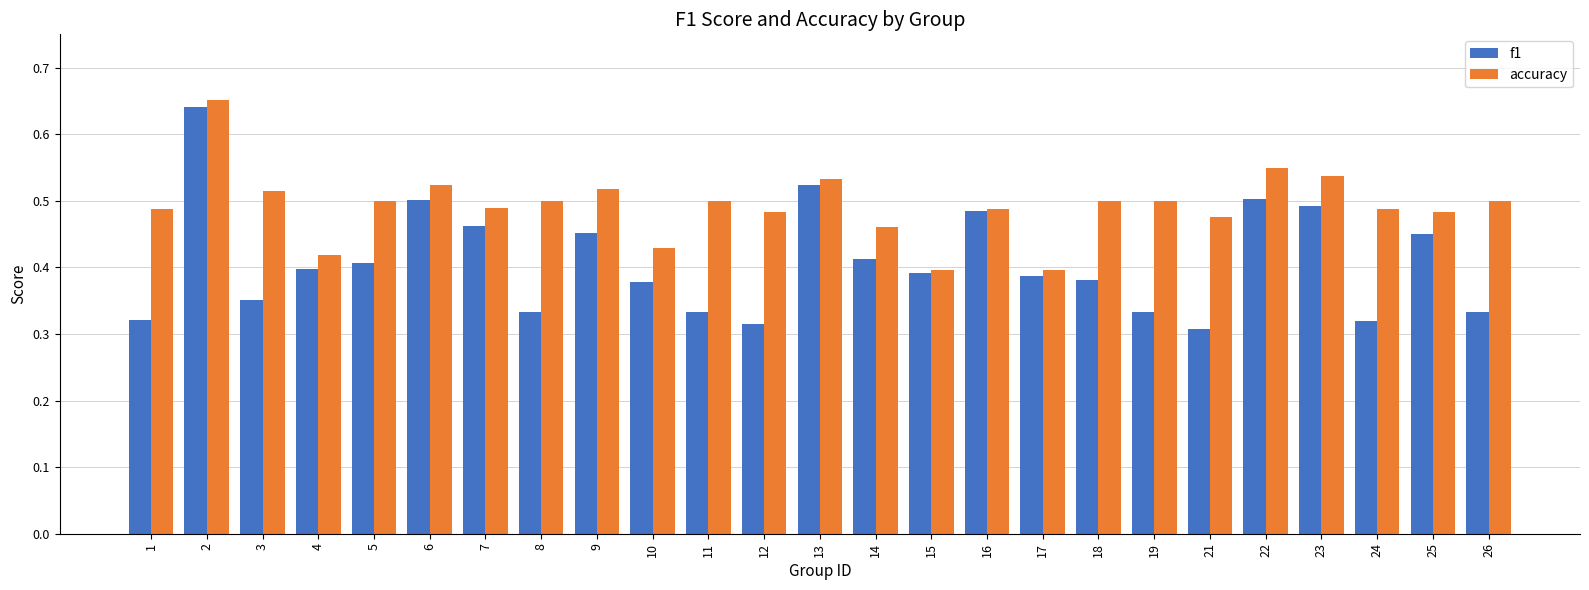

Is the value of accuracy at 12 greater than the value of f1 at 8?

Yes